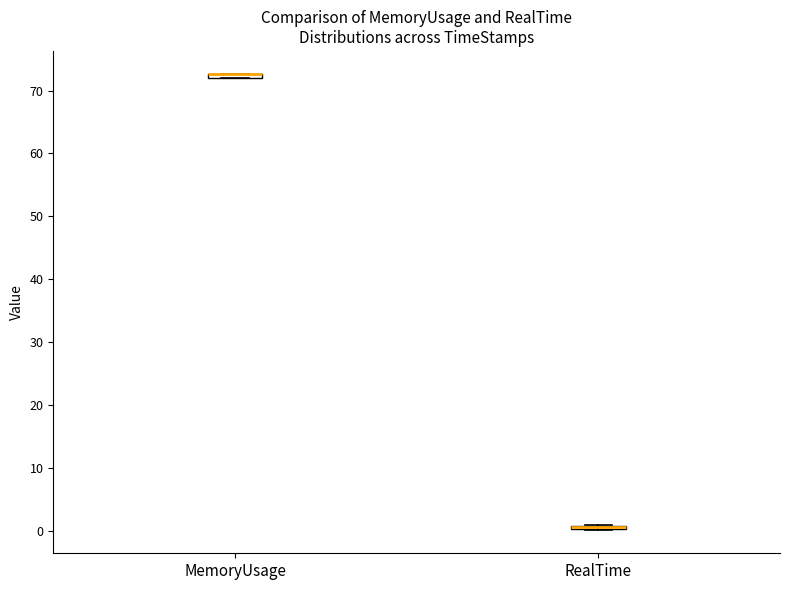

Where is the lower edge of the box for MemoryUsage on the y-axis? The values are not printed on the chart, so give them approximately, as read against the axis.

72